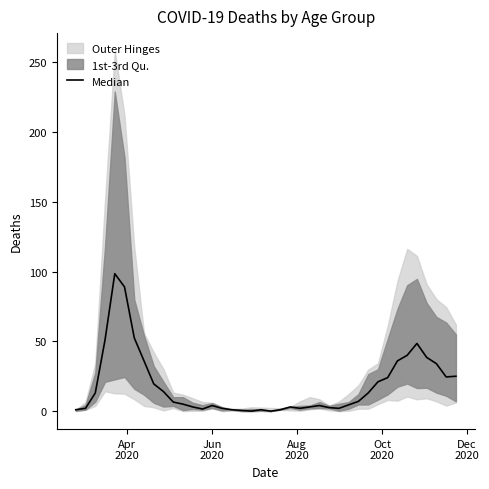

Does the chart display data point markers on the line(s)?

No